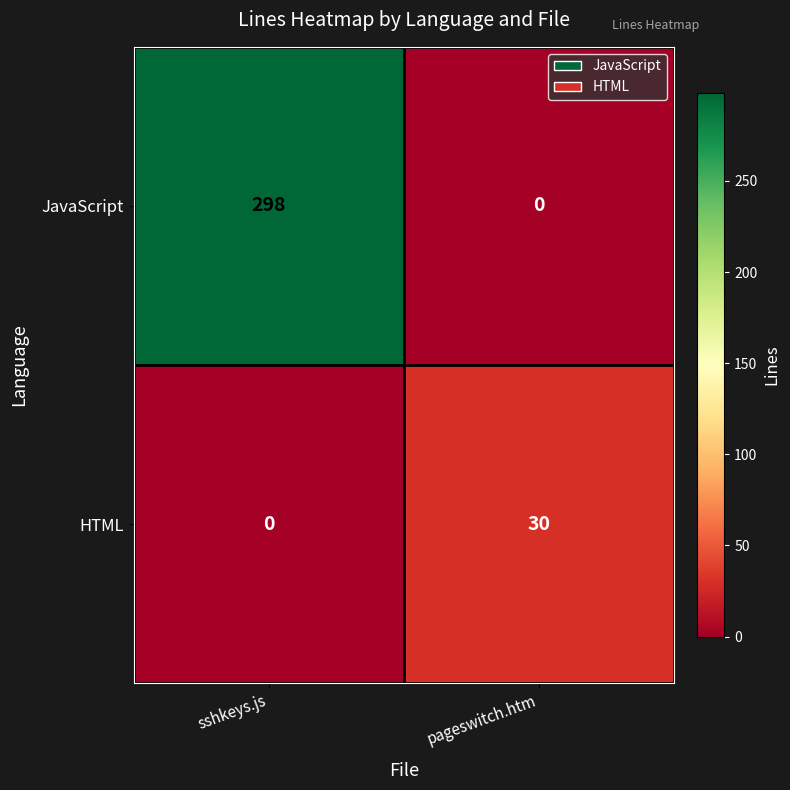

At which category is the sum across all series the highest?

sshkeys.js